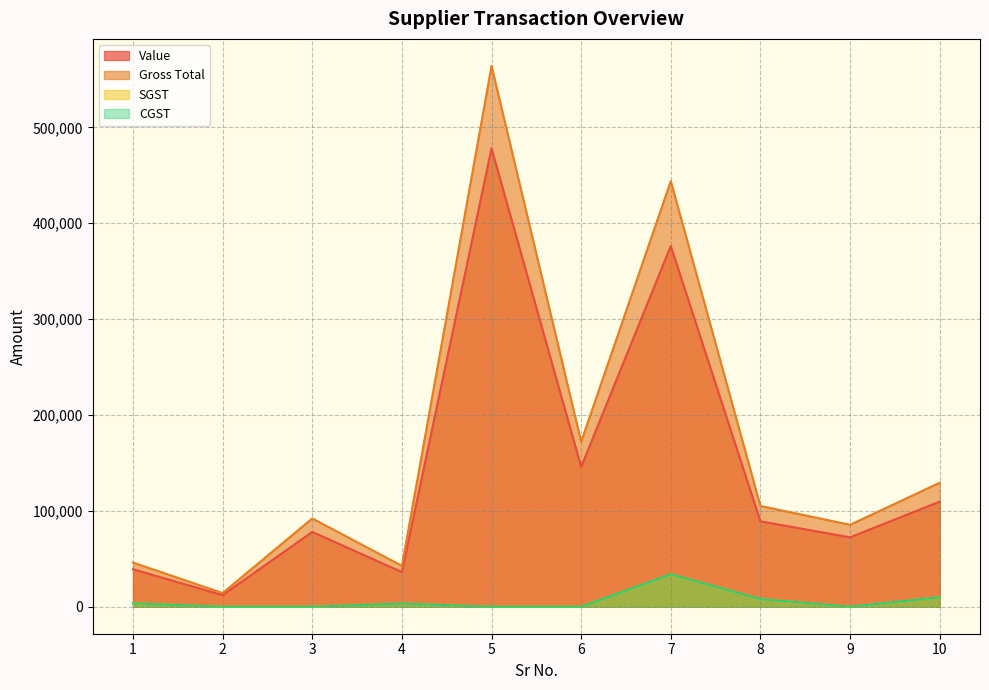

At which category is the sum across all series the highest?

5